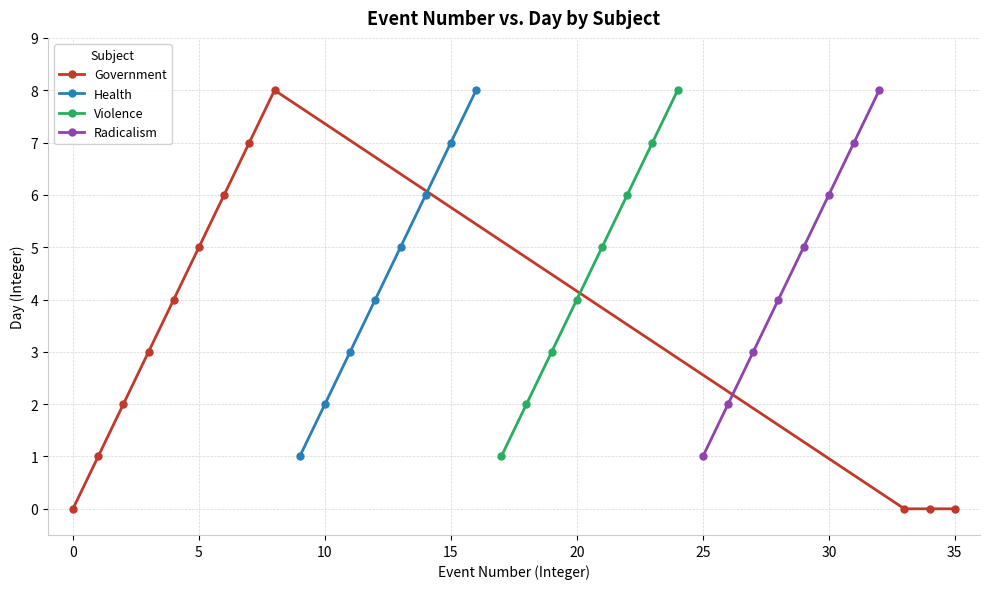

True or false: Violence has more than 1 points higher than both neighbors.

False